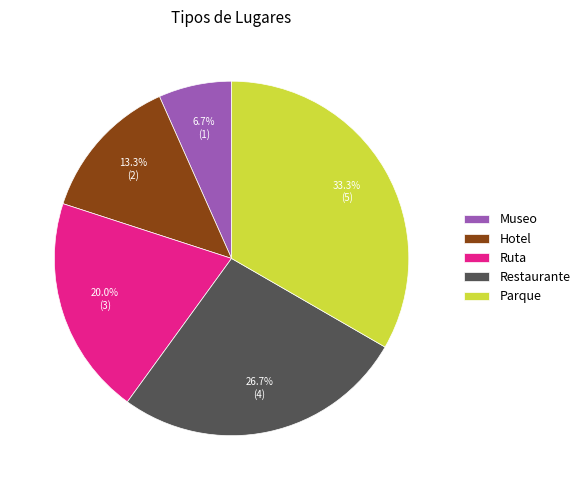

True or false: Ruta accounts for 6% of the total.

False